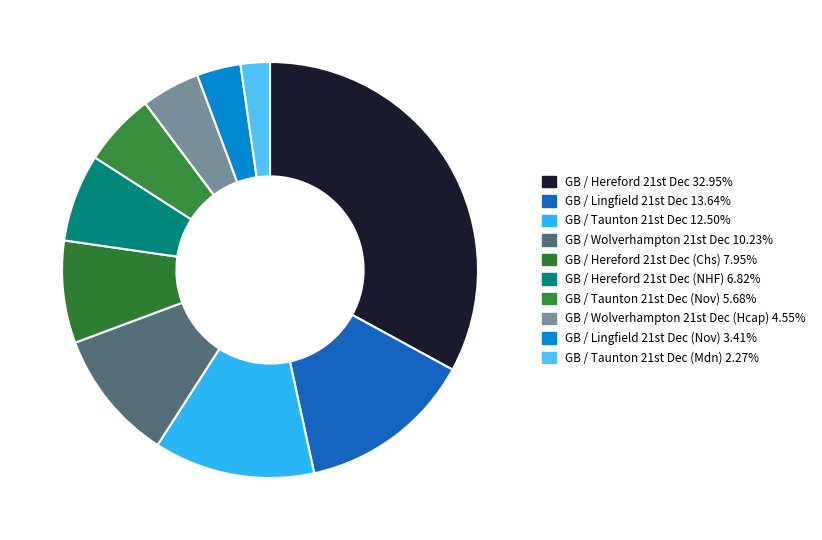

Which slice is the largest?

GB / Hereford 21st Dec